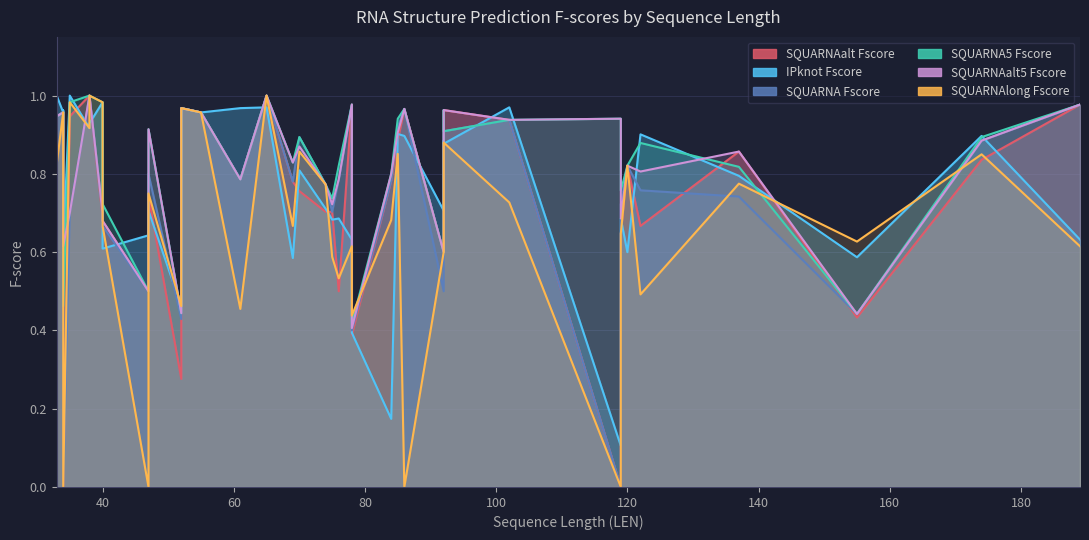

True or false: SQUARNAalt5 Fscore has a value of 1.0 at 55.

True